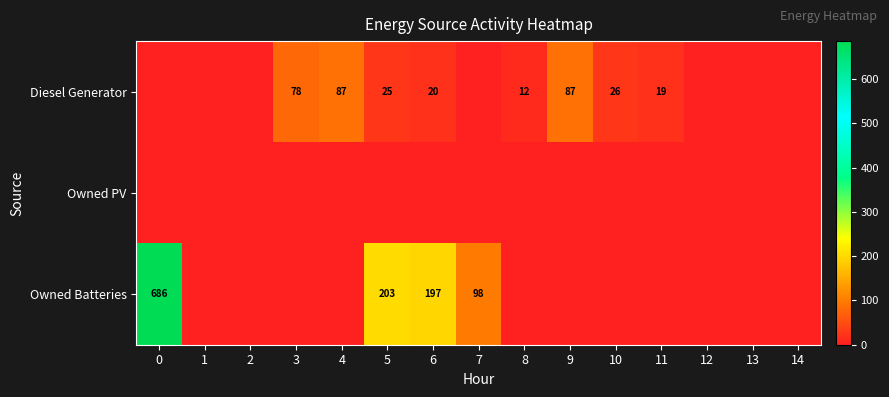

What is the spread (max minus min) of values at 11?

19